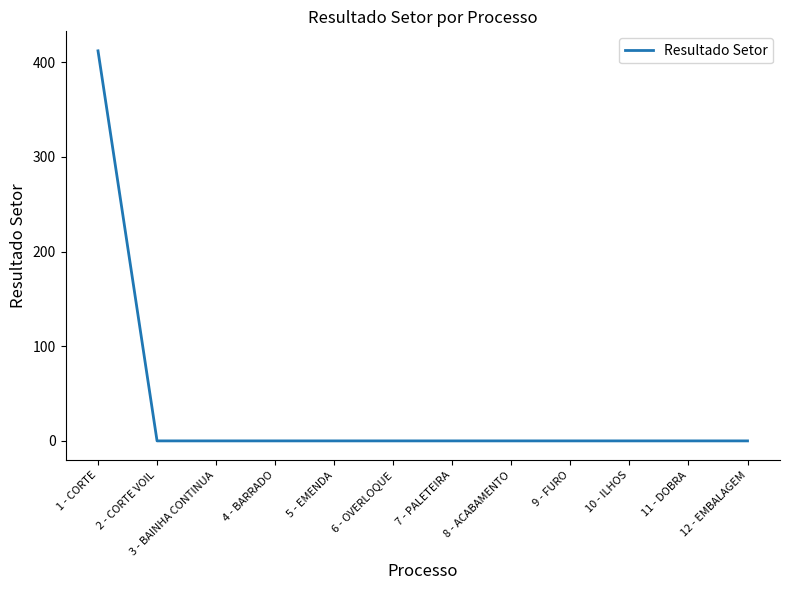

What is the maximum value shown in the chart?

412.1